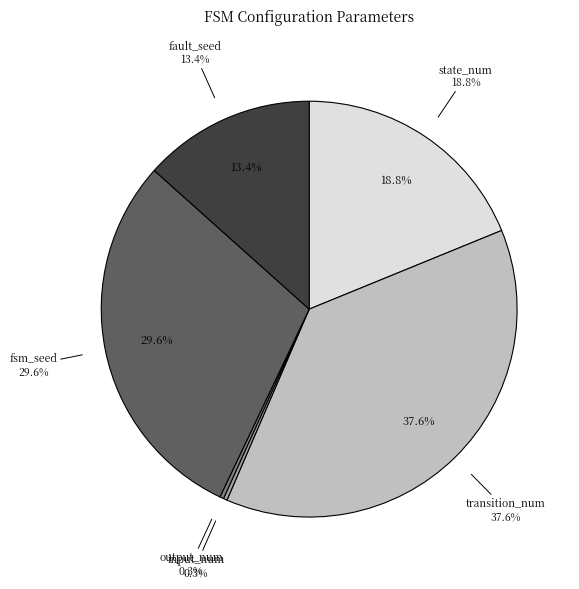

To the nearest percent, what portion does state_num represent?

19%